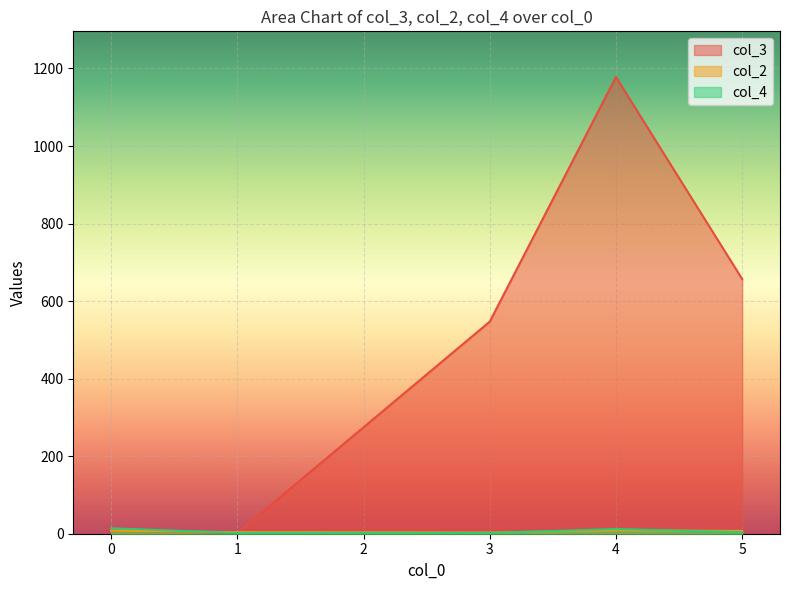

What is the maximum value shown in the chart?

1178